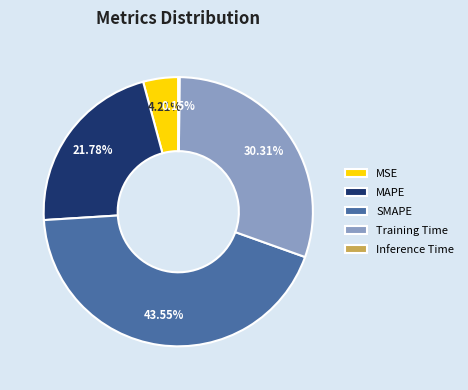

To the nearest percent, what portion does MSE represent?

4%